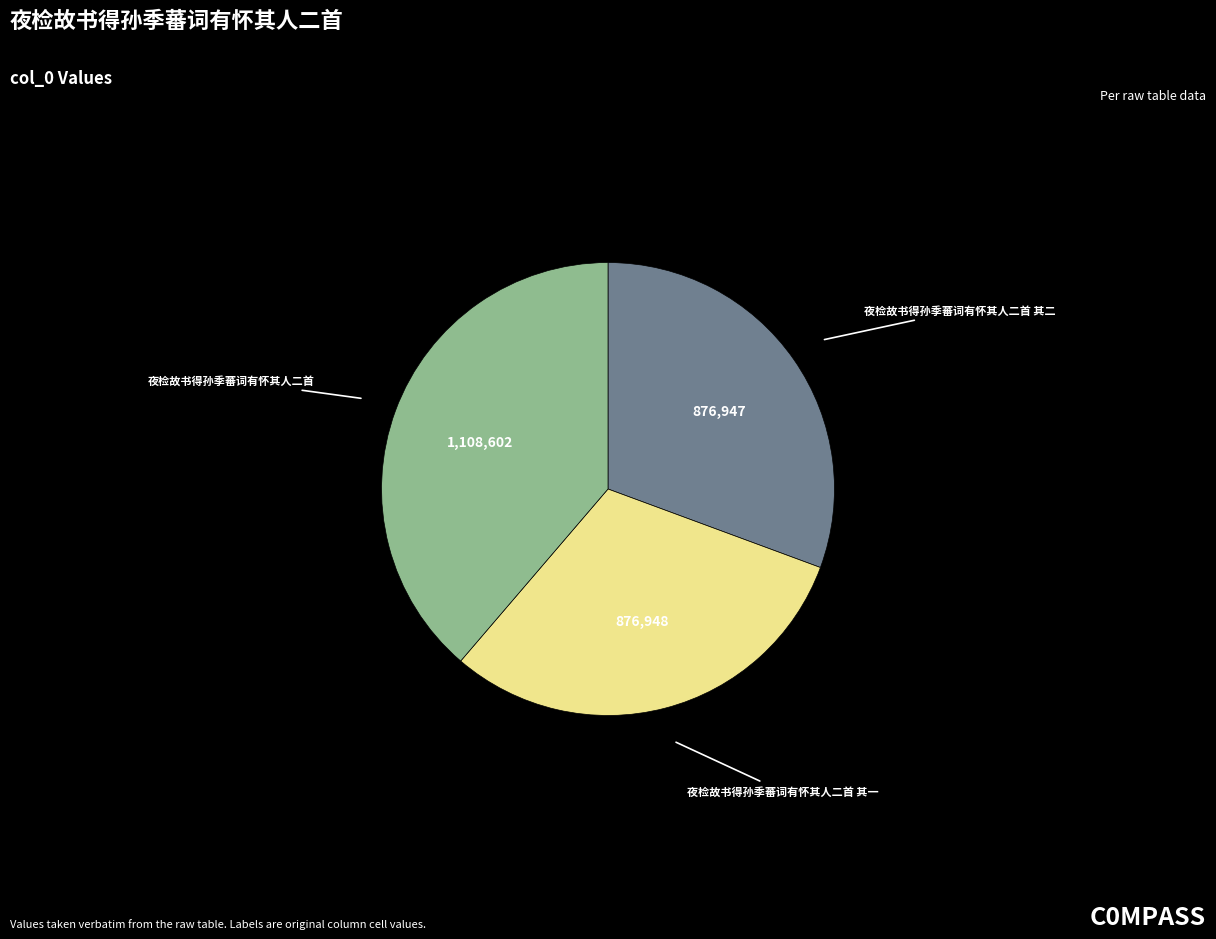

Is there any slice that represents more than half of the pie?

No